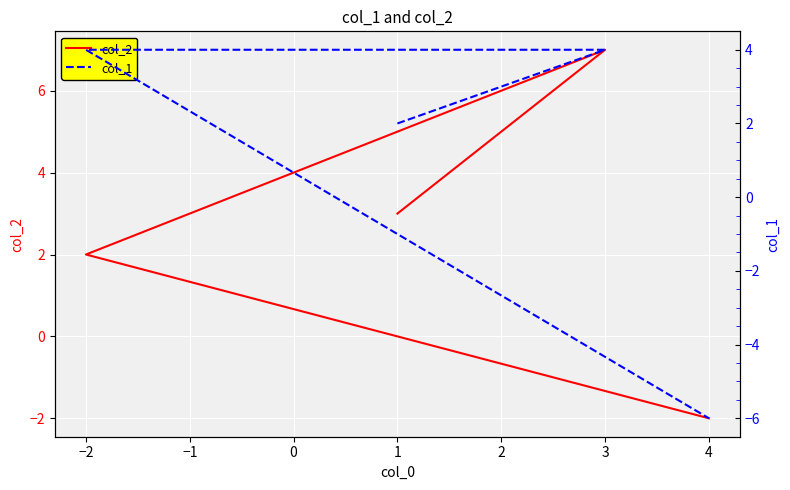

How many series are shown in this chart?

2